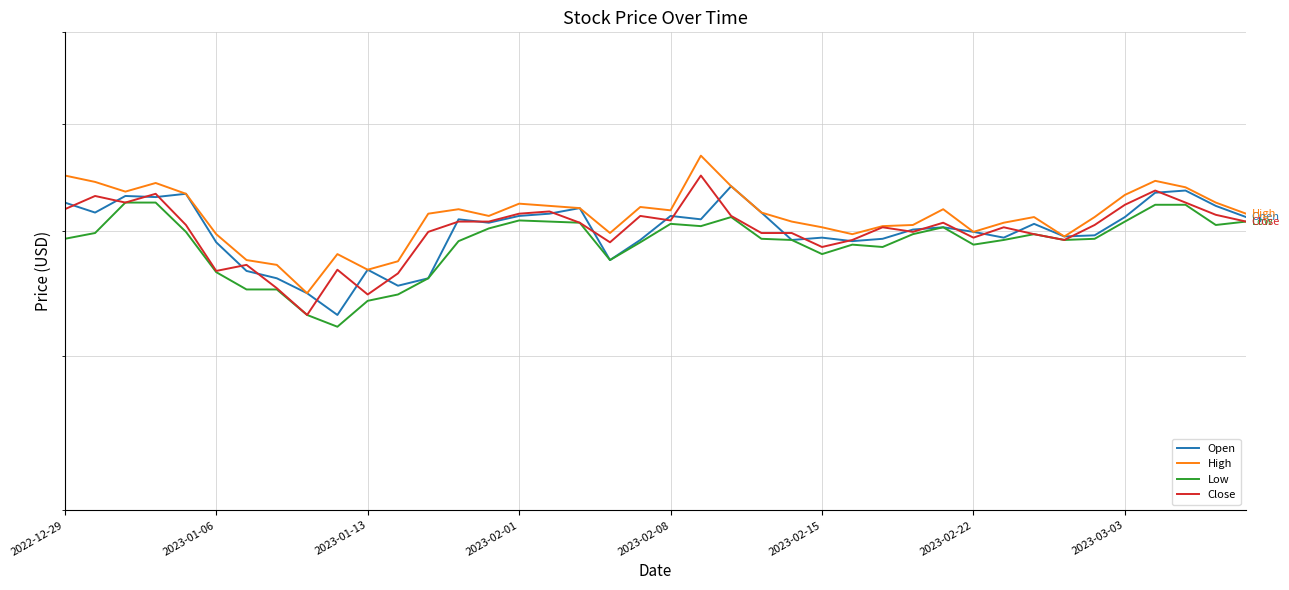

Count the number of categories in the chart.

40